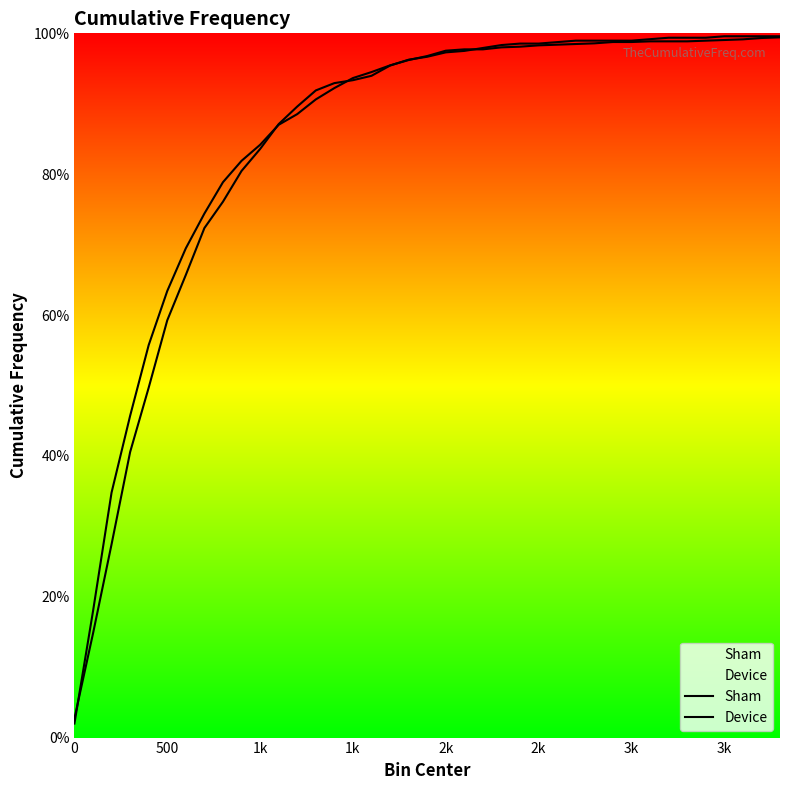

What are all the series names shown in the legend?

Sham, Device